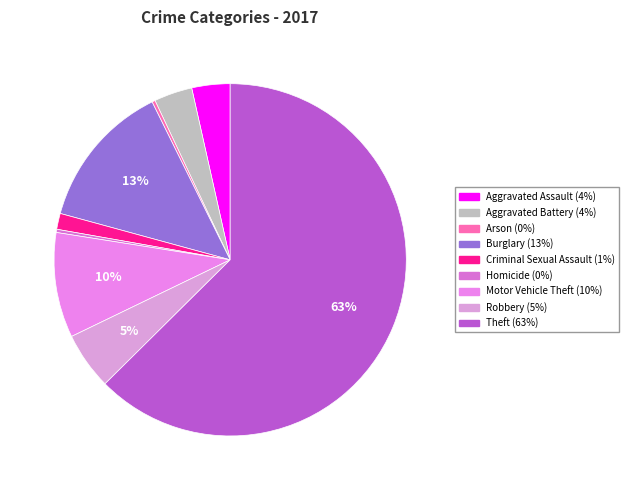

How many slices are in this pie chart?

9